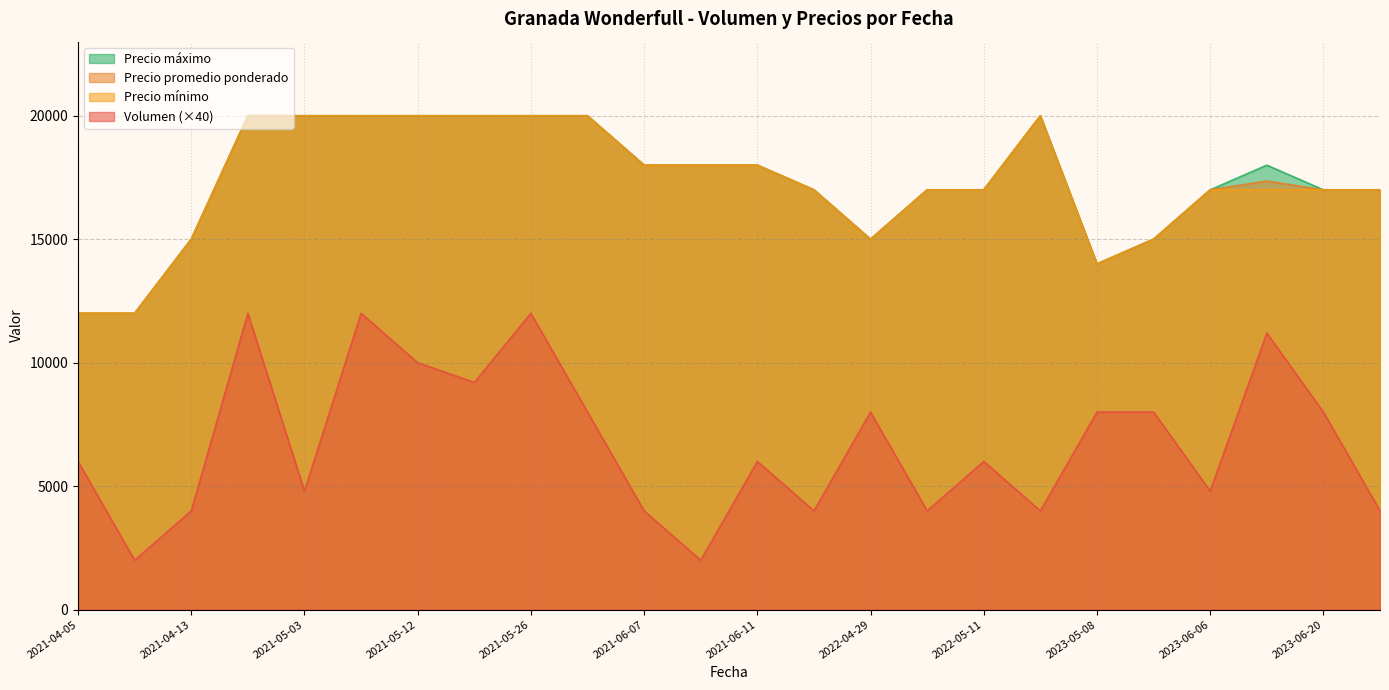

What is the lowest value of the Precio máximo series?

12000